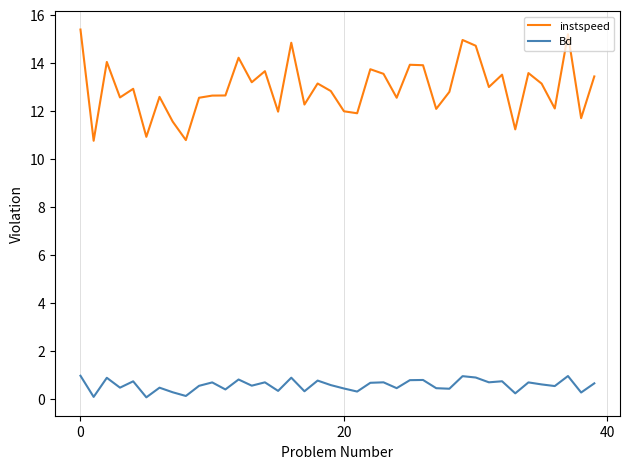

What are all the series names shown in the legend?

instspeed, Bd